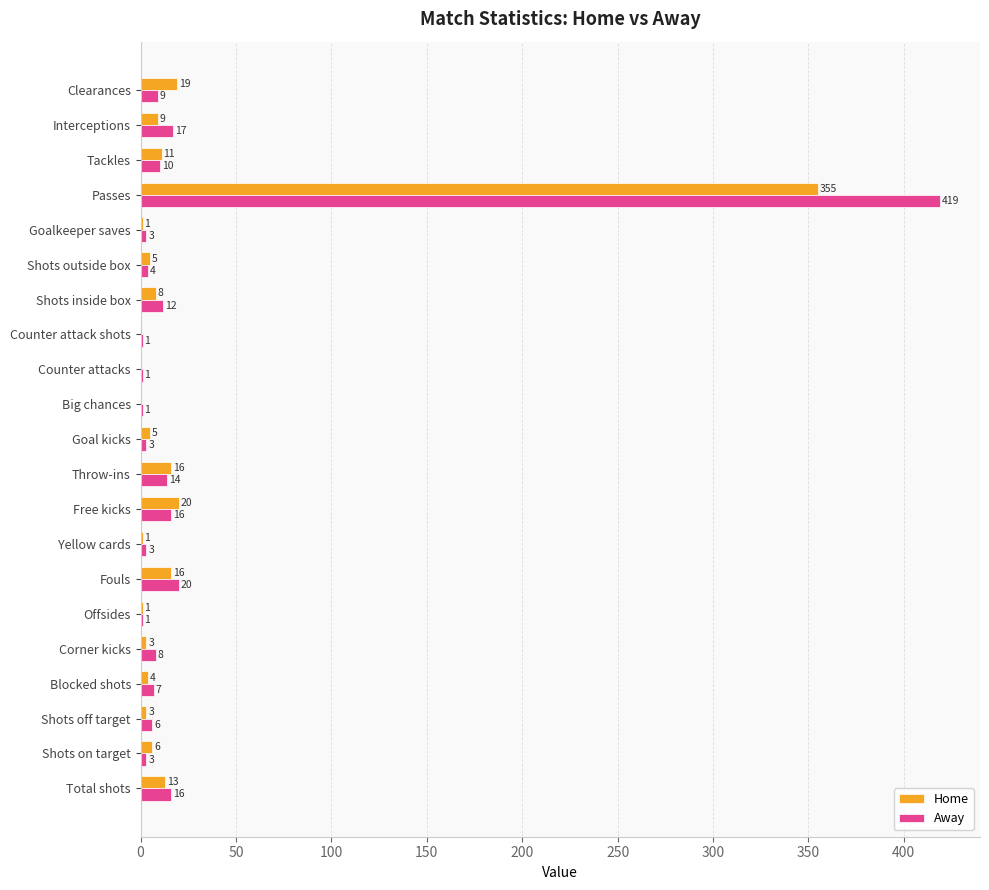

Which series has the largest total across all categories?

Away